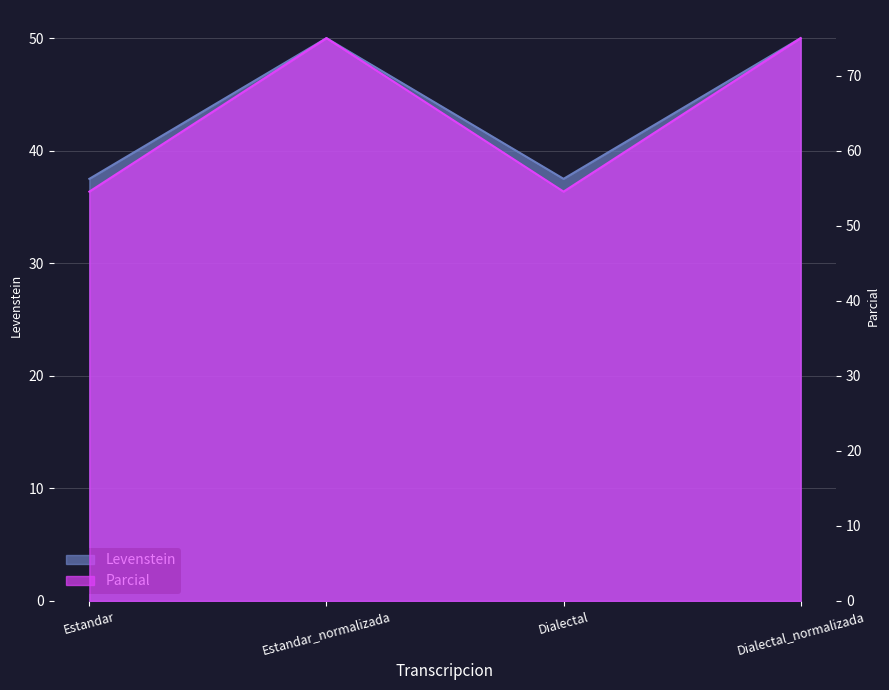

True or false: Levenstein and Parcial cross at least once.

False